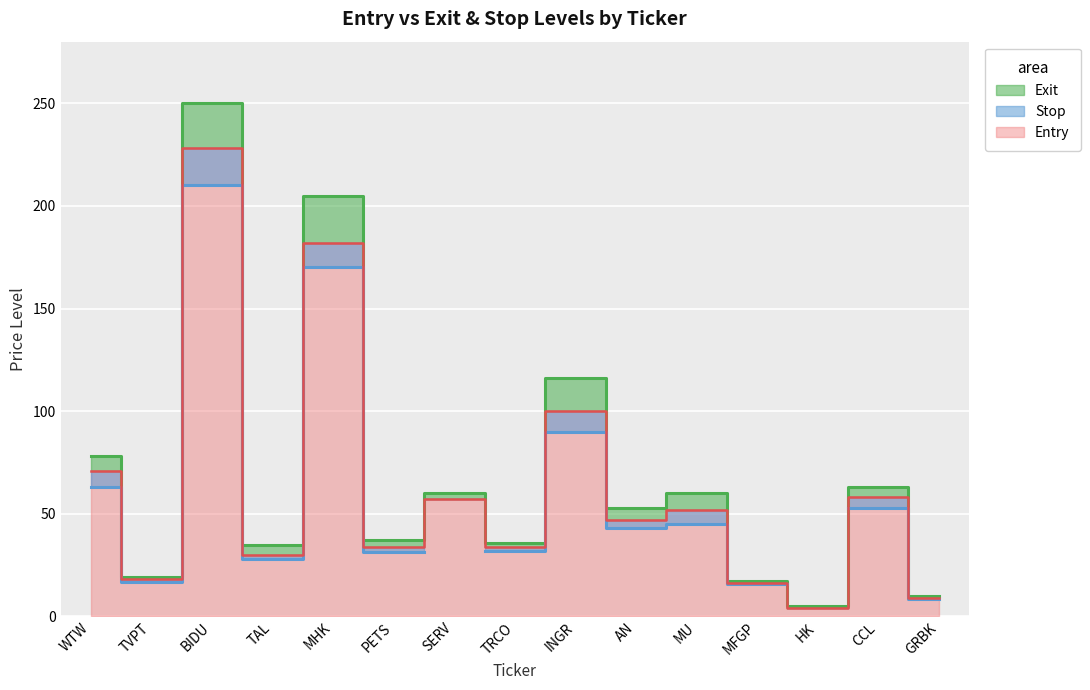

What is the average value?

62.7